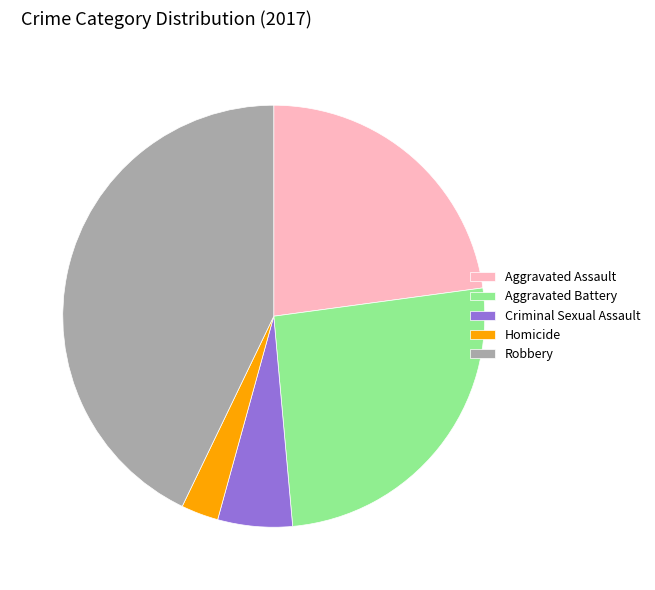

Approximately how many times larger is the value at Aggravated Battery compared to Aggravated Assault?

1.1